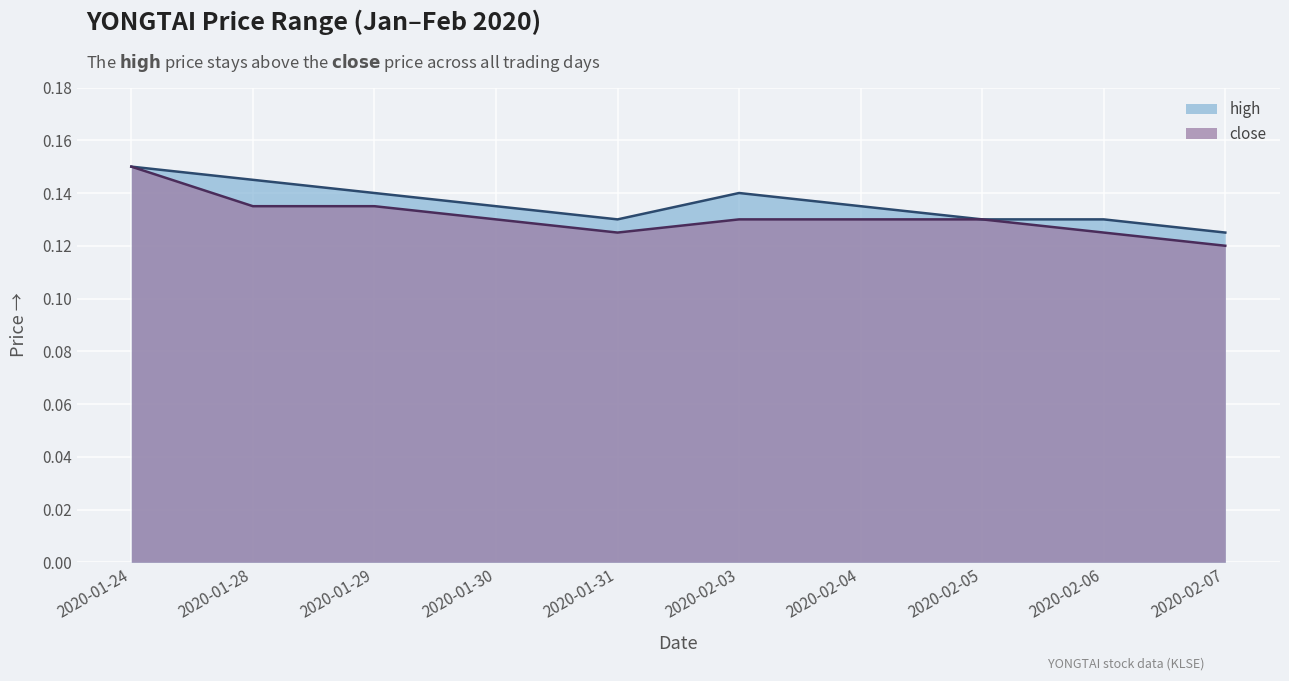

True or false: high and close cross at least once.

False